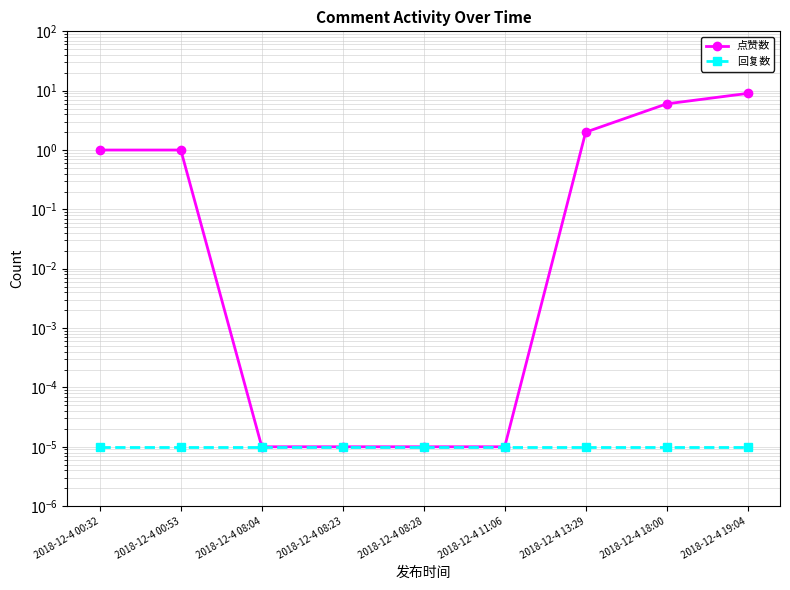

Reading right to left, transcribe all the data shown in this chart.

点赞数: 9.0	6.0	2.0	0.0	0.0	0.0	0.0	1.0	1.0
回复数: 0.0	0.0	0.0	0.0	0.0	0.0	0.0	0.0	0.0